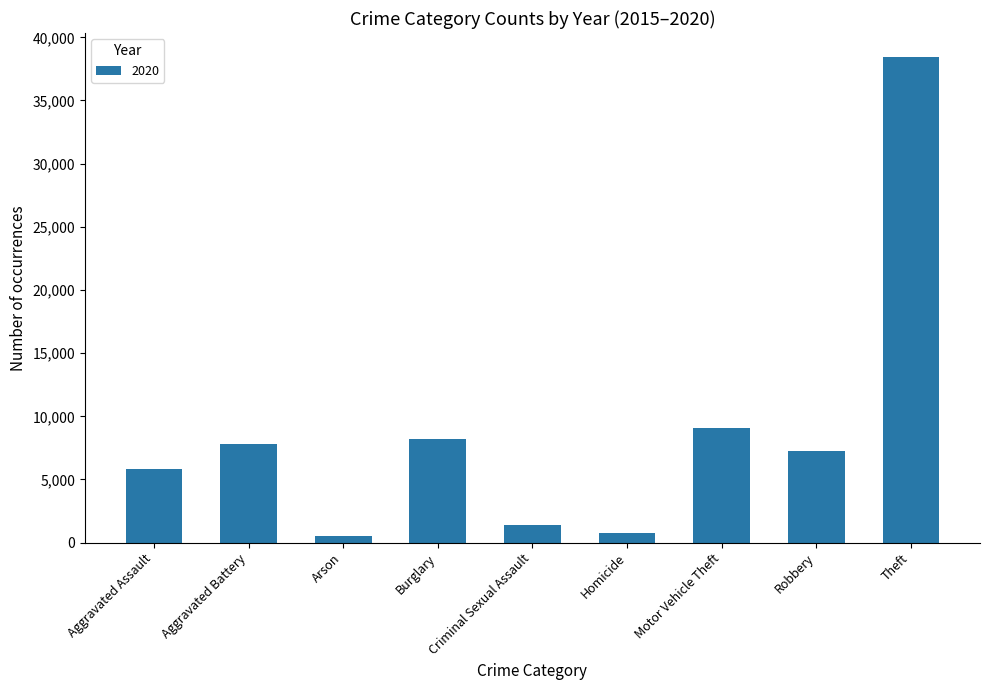

What position from the right is Burglary?

6